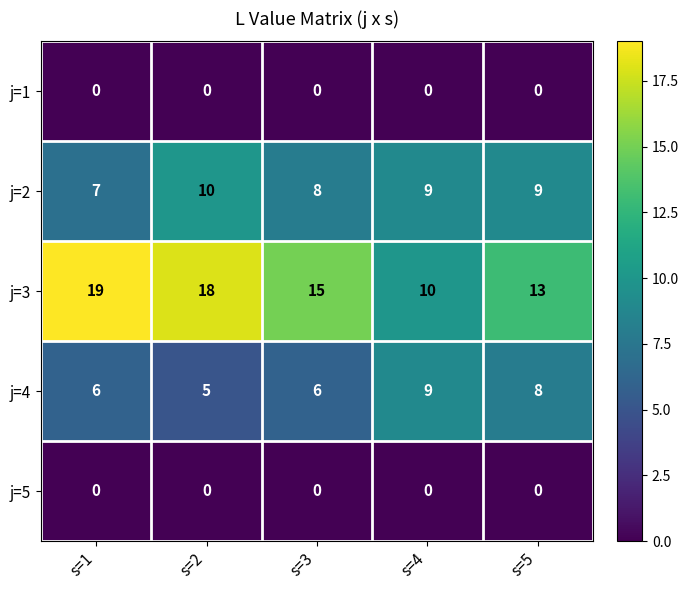

Count the j=2 values in the range 8 to 9.

3